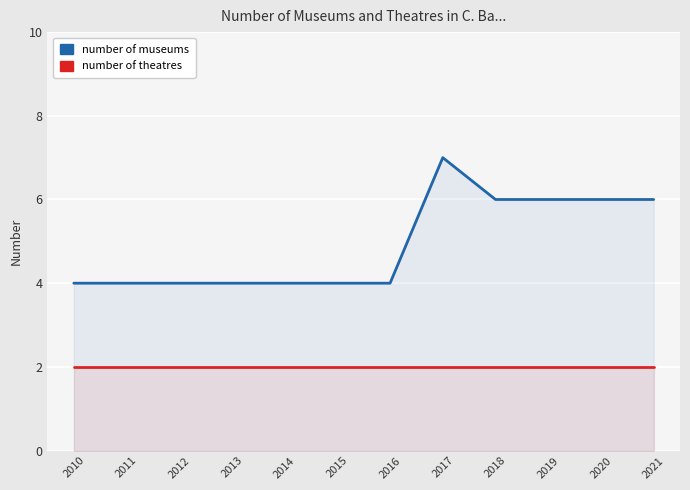

True or false: number of museums and number of theatres intersect in this chart.

False